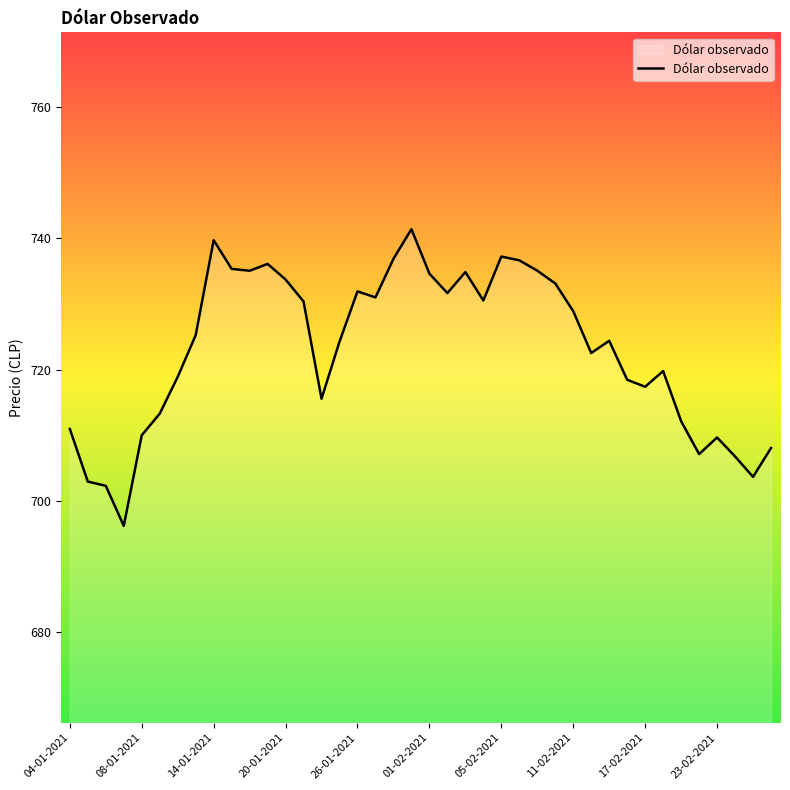

What is the maximum value shown in the chart?

741.4